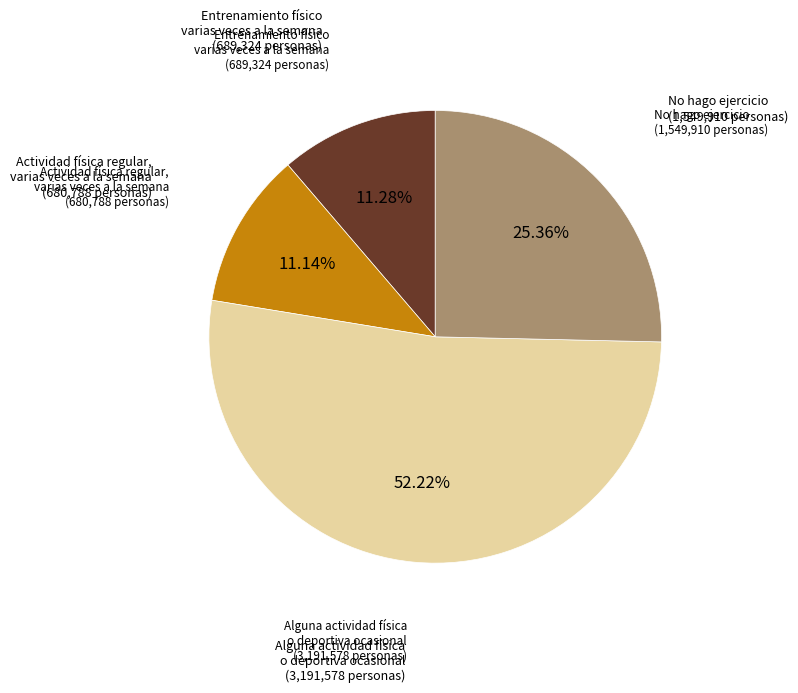

Is there any slice that represents more than half of the pie?

Yes